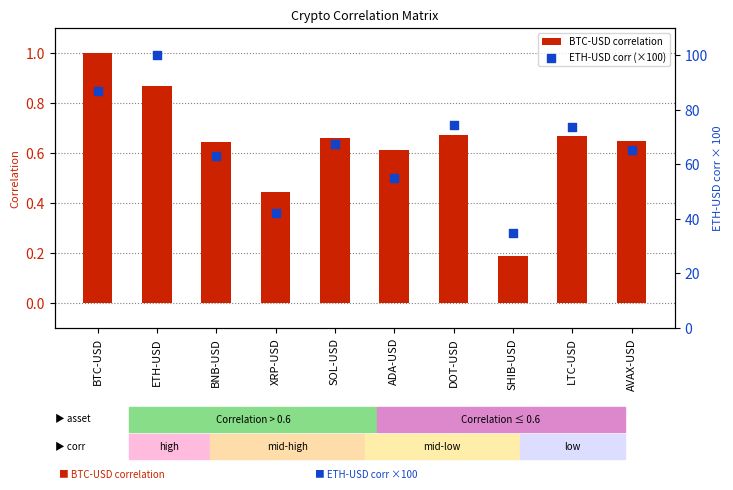

What are all the series names shown in the legend?

BTC-USD correlation, ETH-USD corr (×100)